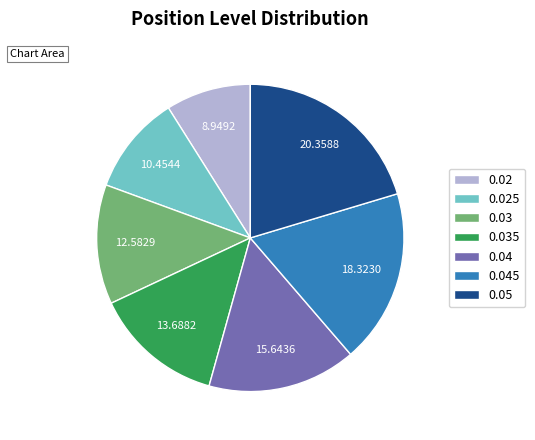

Is 0.05 the majority of the pie?

No